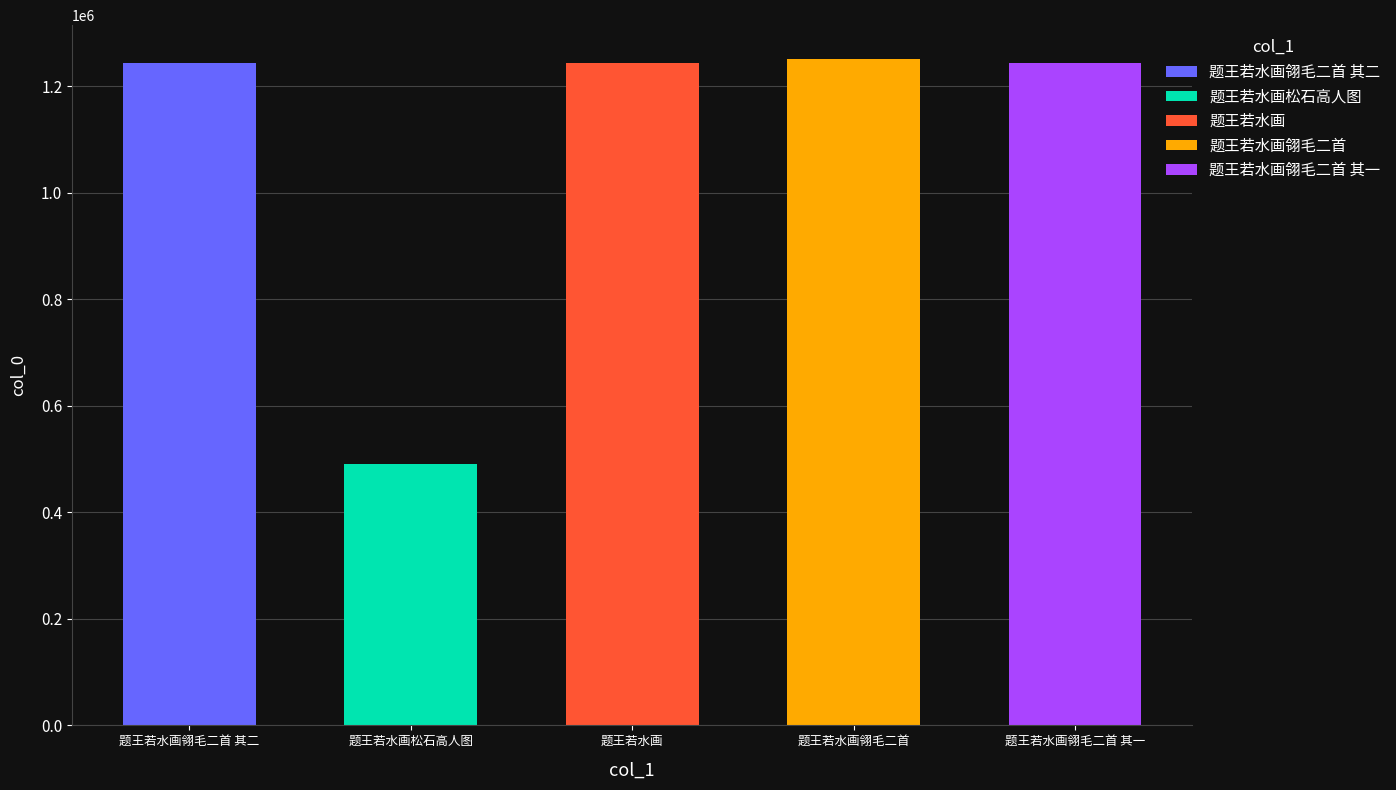

How many data points are less than 1243390?

2